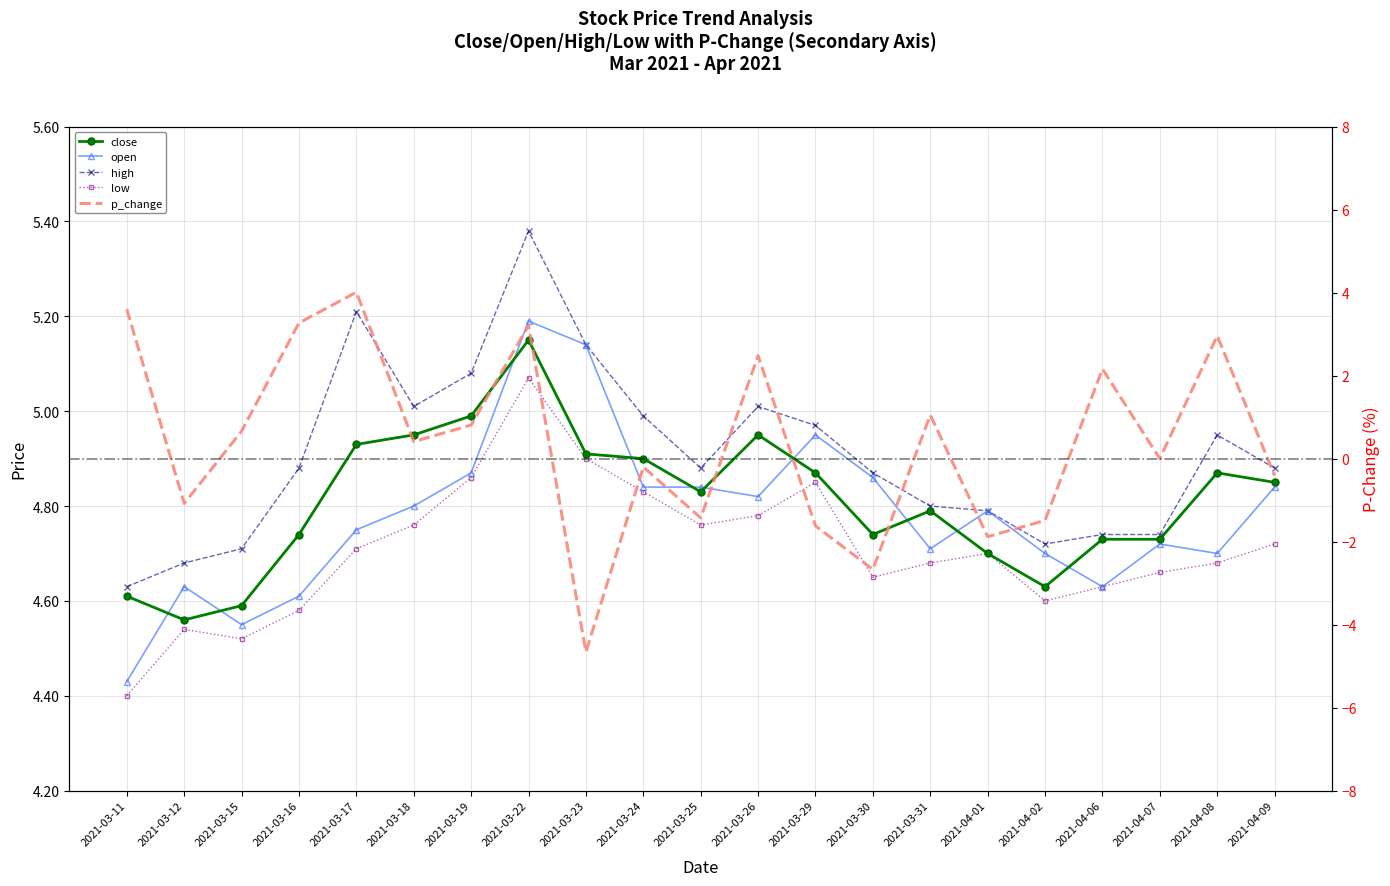

Is it true that close equals 2.8 at 2021-03-15?

False